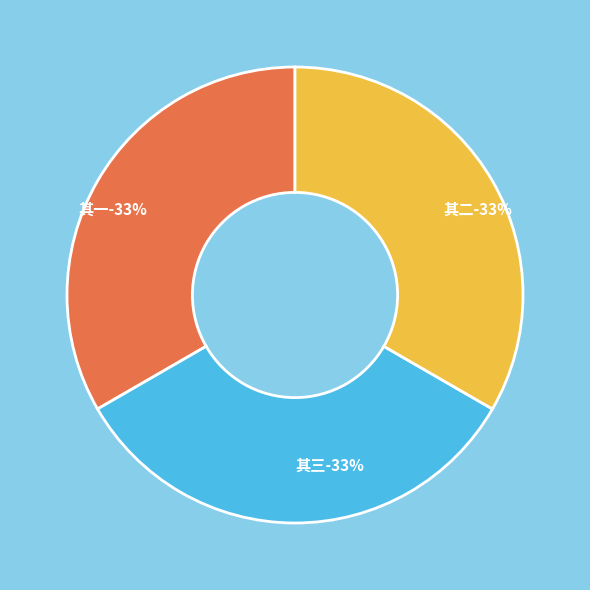

What percentage is the 送月蓬道人南游寄呈阳岩侍读直院侍郎六言三首 其三 slice, to the nearest percent?

33%